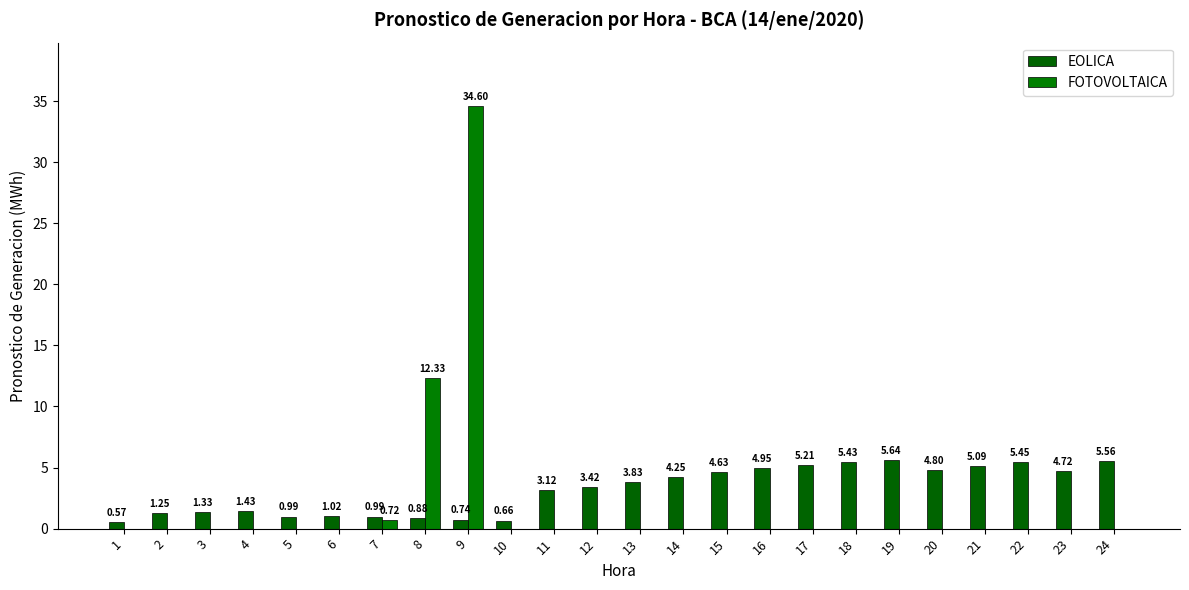

How many groups of bars are there?

24